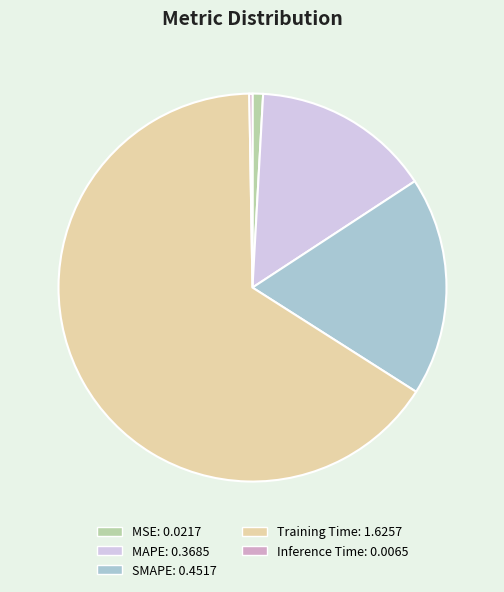

Which slice is the largest?

Training Time